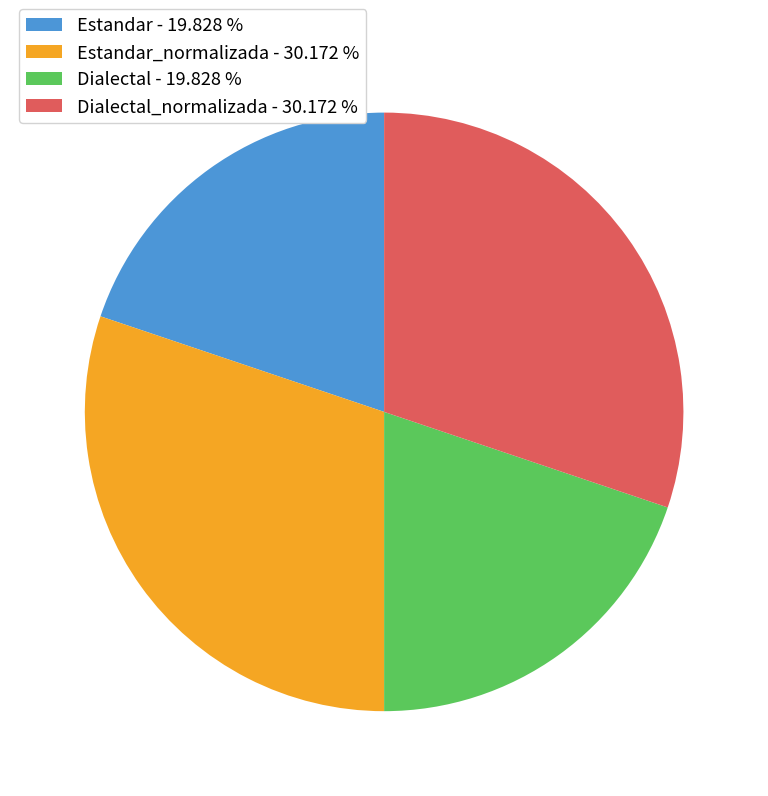

How many segments does this pie chart have?

4